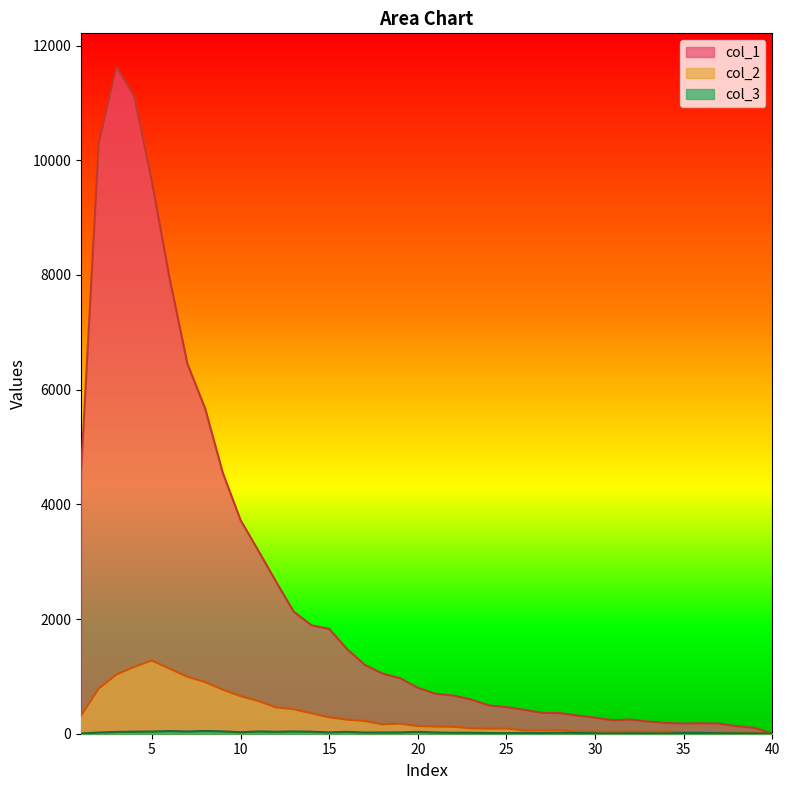

At which label does col_3 first exceed 21?

3